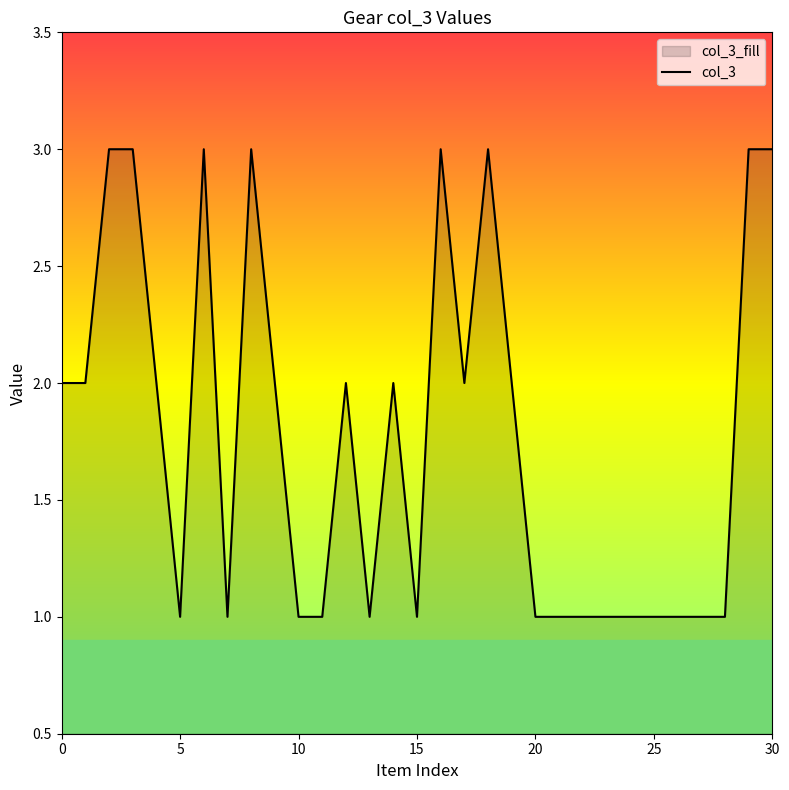

Which has a higher value, 10 or 30?

30